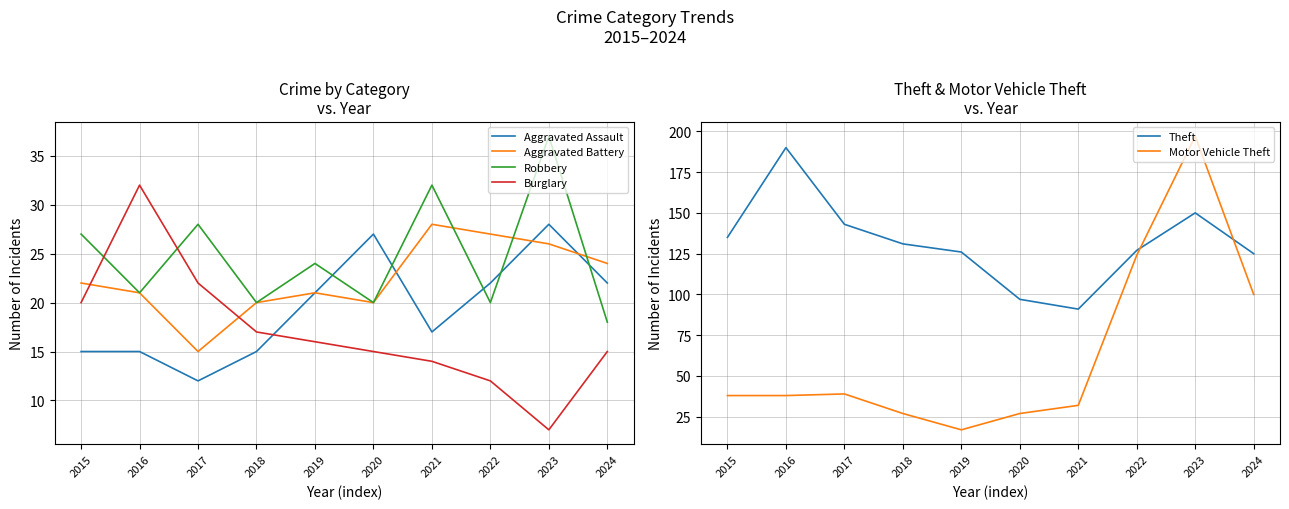

Where is the first local minimum for Theft?

2021